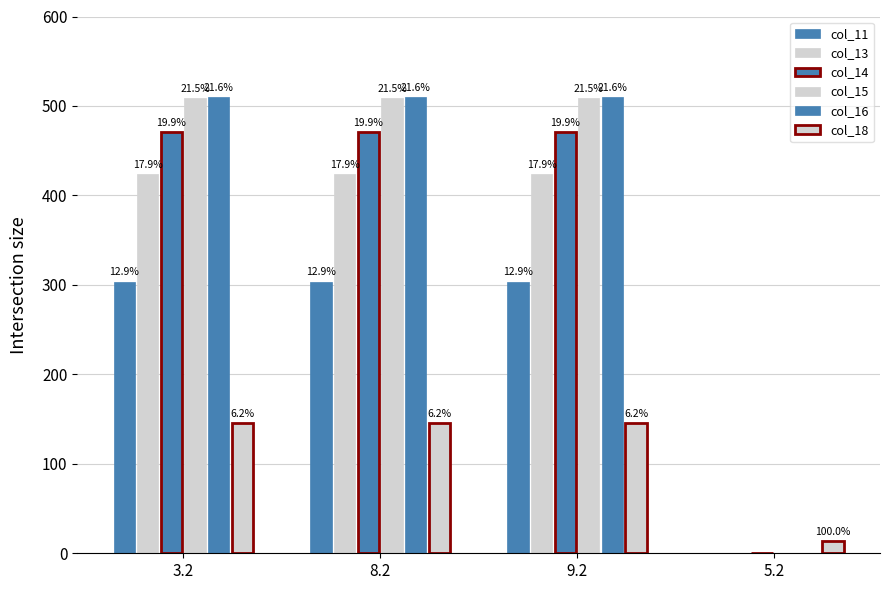

Which label corresponds to the smallest value in the chart?

5.2